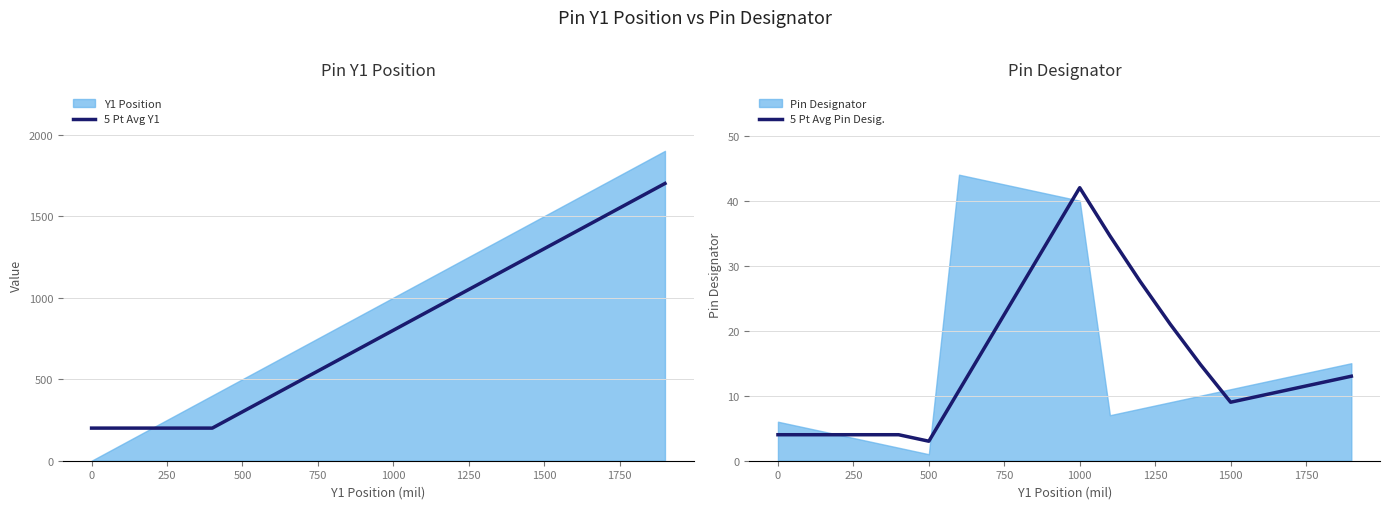

What is the highest value of the 5 Pt Avg Y1 series?

1700